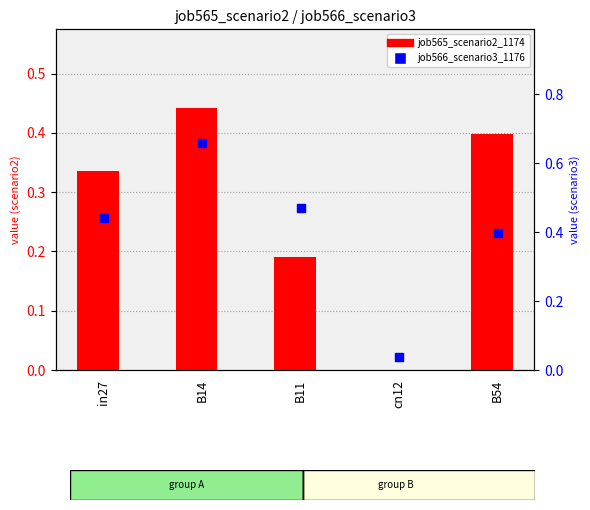

Which series contains the highest Y value?

job566_scenario3_1176